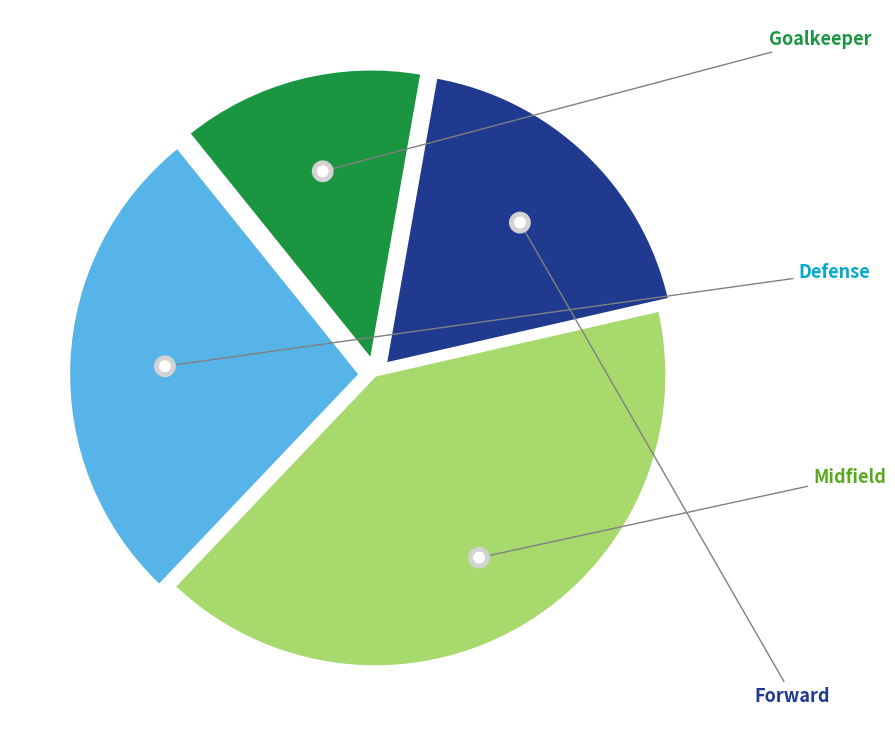

To the nearest percent, what portion does defense represent?

27%